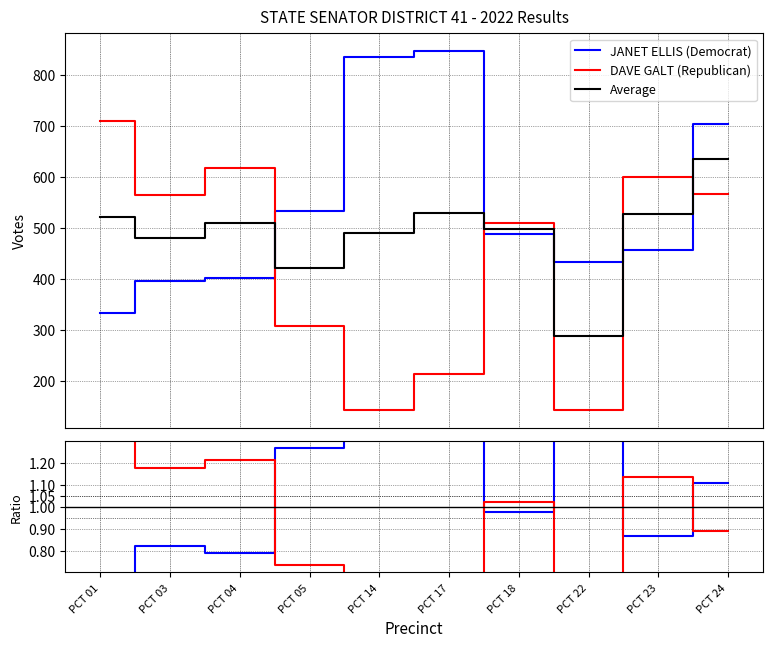

Reading left to right, list all the values displayed in this chart.

JANET ELLIS (Democrat): PCT 01=0.6	PCT 03=0.8	PCT 04=0.8	PCT 05=1.3	PCT 14=1.7	PCT 17=1.6	PCT 18=1.0	PCT 22=1.5	PCT 23=0.9	PCT 24=1.1
DAVE GALT (Republican): PCT 01=1.4	PCT 03=1.2	PCT 04=1.2	PCT 05=0.7	PCT 14=0.3	PCT 17=0.4	PCT 18=1.0	PCT 22=0.5	PCT 23=1.1	PCT 24=0.9
Average: PCT 01=521.0	PCT 03=480.0	PCT 04=509.0	PCT 05=420.5	PCT 14=489.0	PCT 17=529.5	PCT 18=498.0	PCT 22=288.0	PCT 23=527.5	PCT 24=635.0